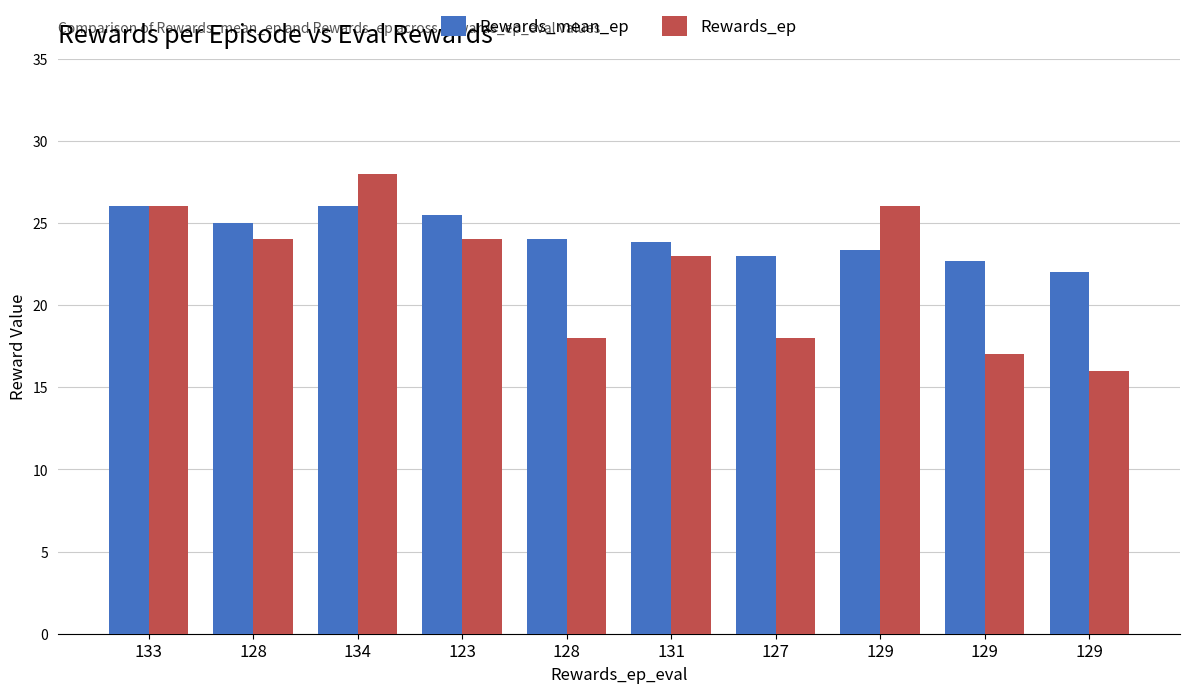

At which category is the sum across all series the highest?

134